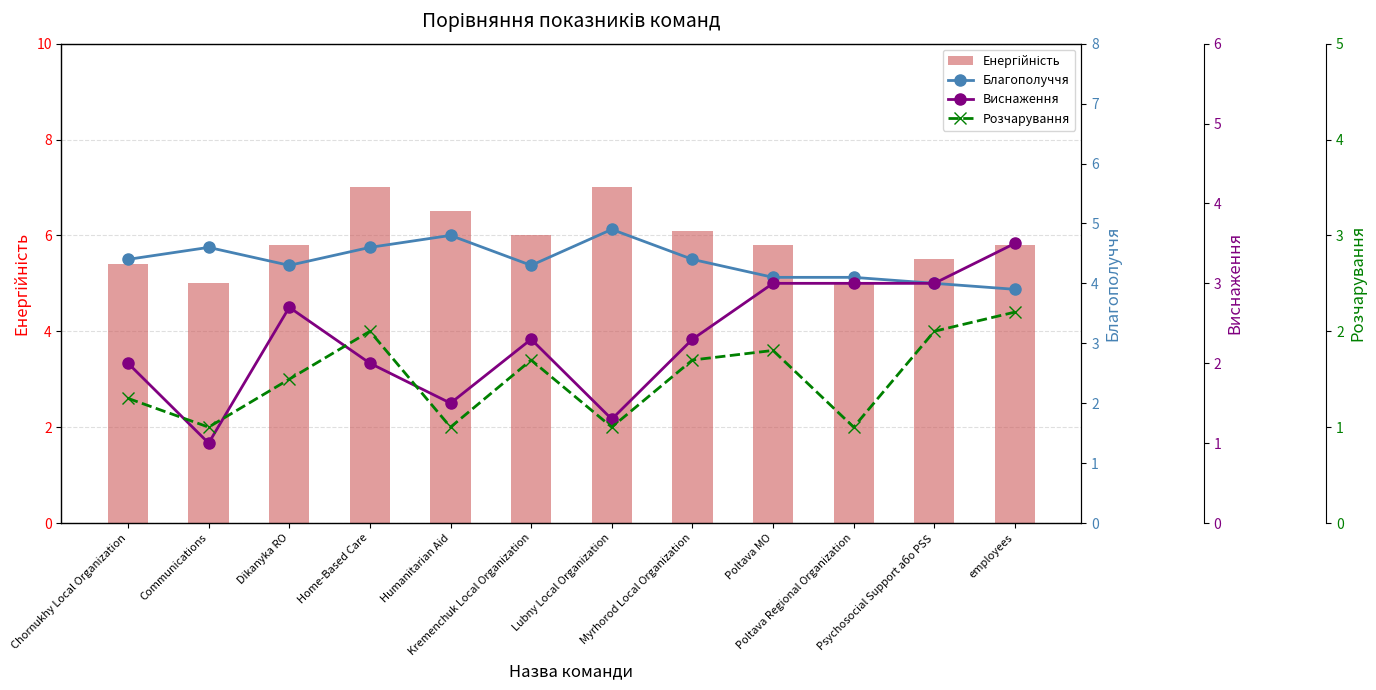

Which series has the largest total across all categories?

Енергійність